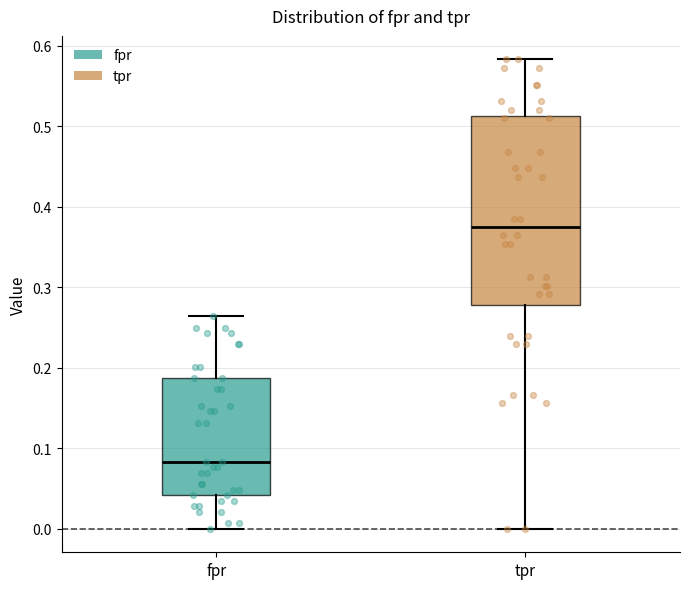

Reading left to right, read every box against the y-axis: the position of its median line, the range the box covers, and the ends of its whiskers. The values are not printed on the chart, so give them approximately, as read against the axis.

fpr: median 0.08, box 0.04 to 0.19, whiskers 0.00 to 0.26
tpr: median 0.38, box 0.28 to 0.51, whiskers 0.00 to 0.58